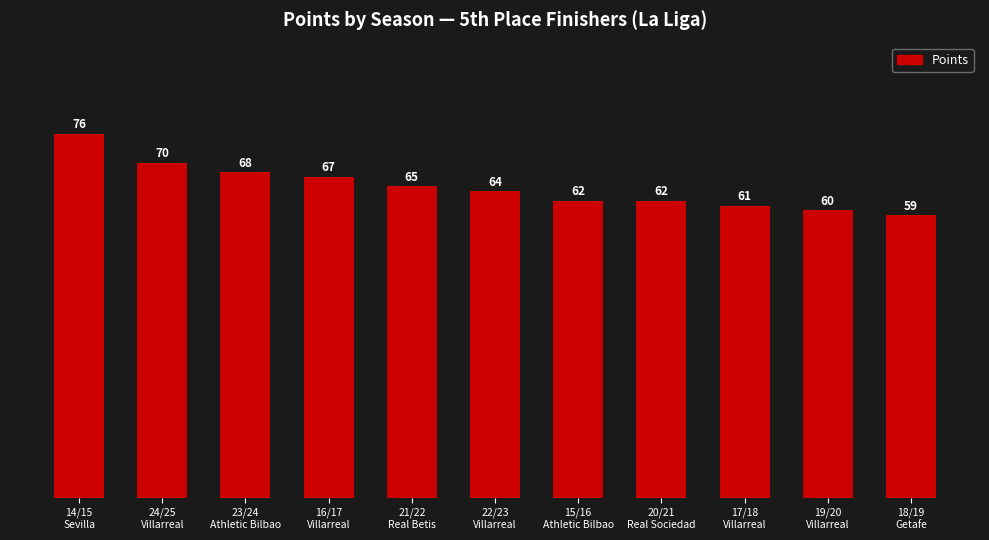

Reading right to left, list all the values displayed in this chart.

59	60	61	62	62	64	65	67	68	70	76